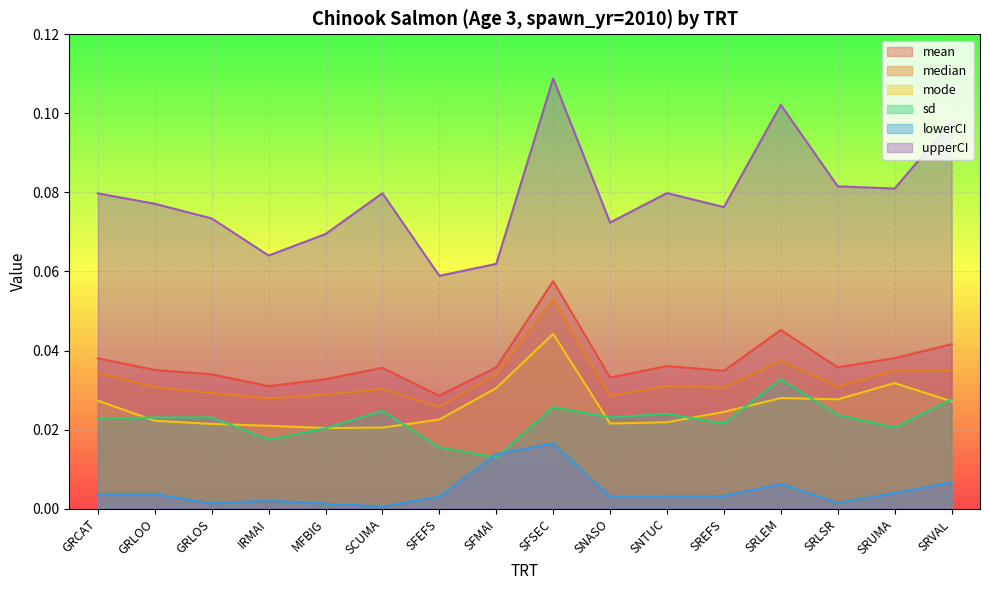

At which category is the sum across all series the highest?

SFSEC